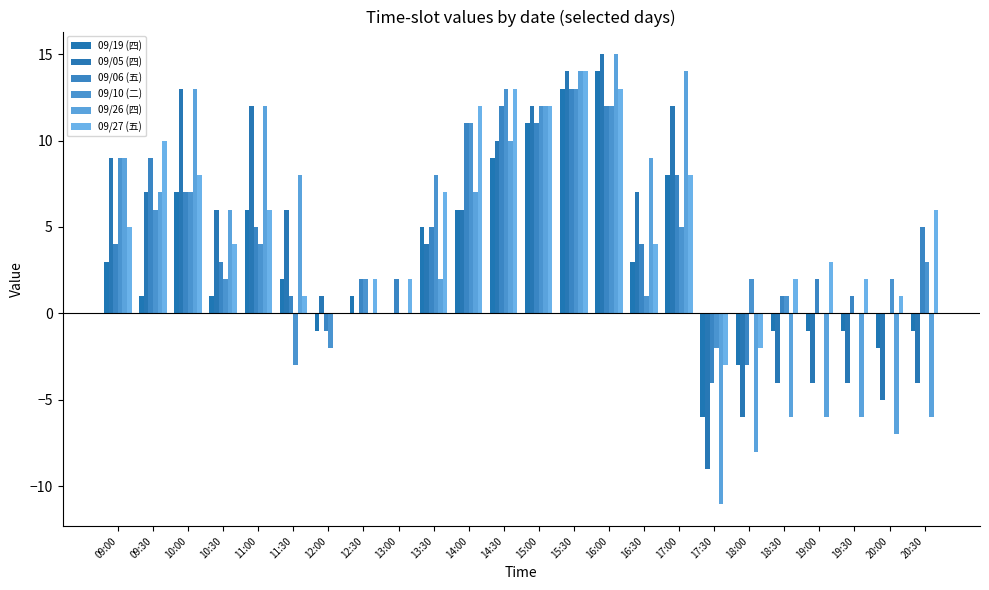

List the labels in order of 09/06 (五) value, smallest first.

17:30, 18:00, 12:00, 20:00, 11:30, 18:30, 19:30, 12:30, 13:00, 19:00, 10:30, 09:00, 16:30, 11:00, 13:30, 20:30, 10:00, 17:00, 09:30, 14:00, 15:00, 14:30, 16:00, 15:30